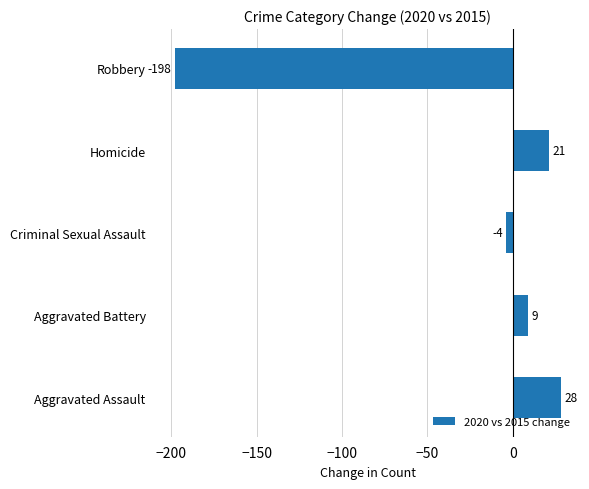

Are the bars horizontal?

Yes